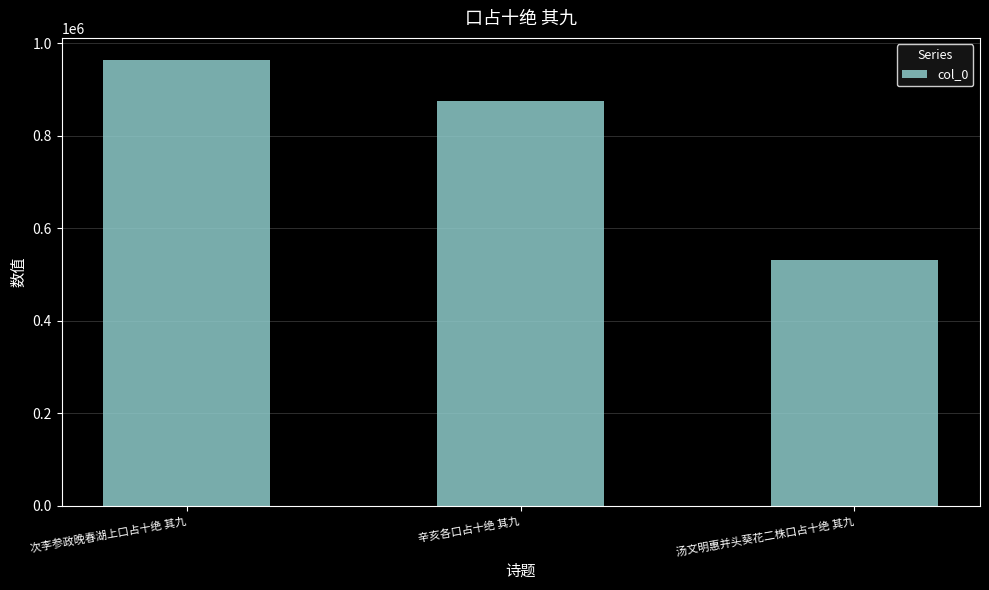

How many bars are there in total?

3